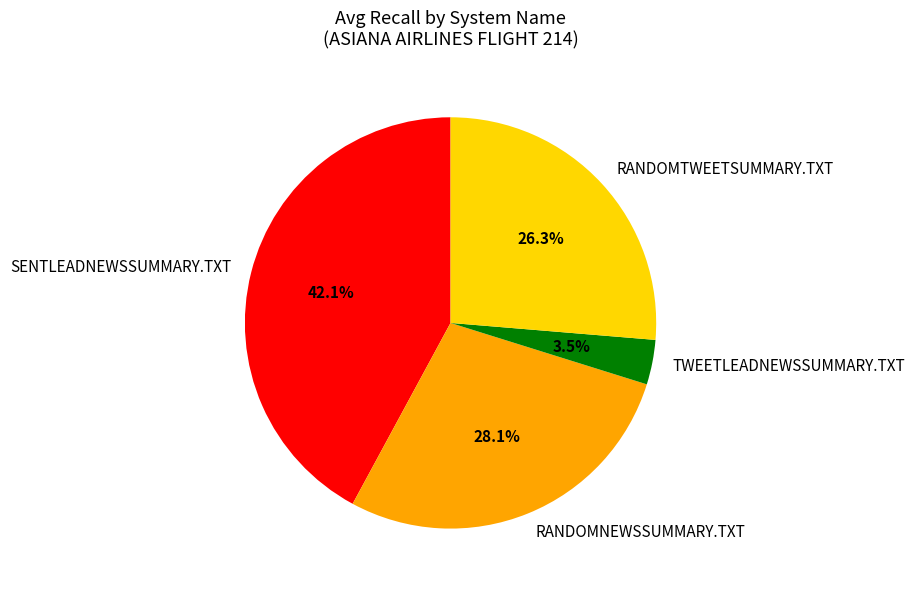

Count the number of slices in the pie.

4